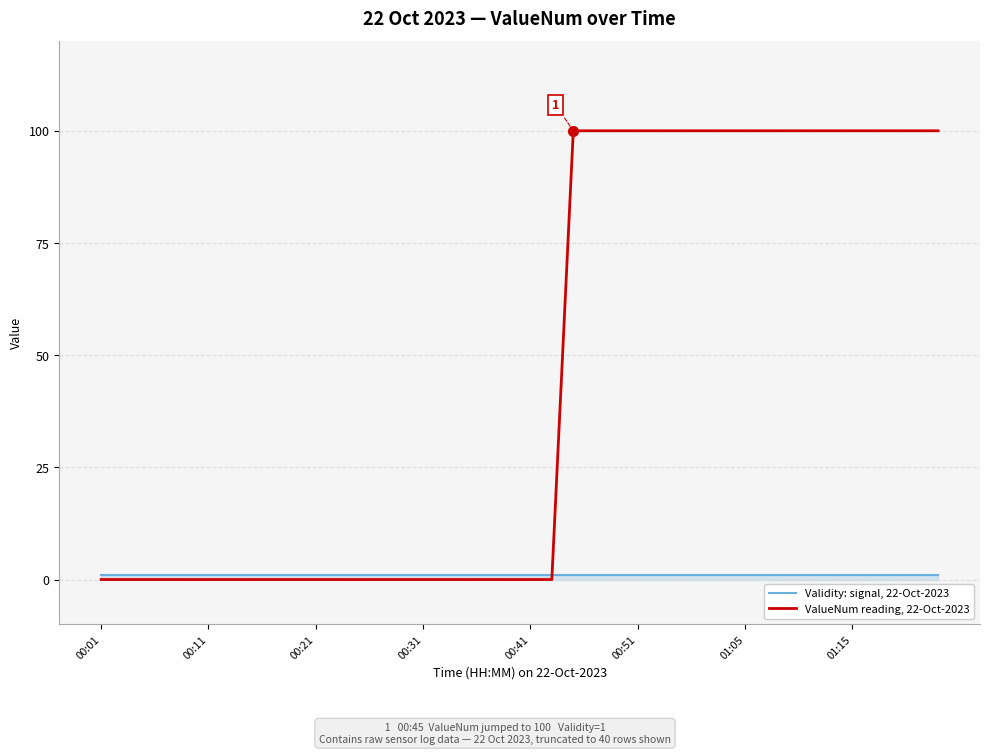

Which series has the largest range (max minus min)?

ValueNum reading, 22-Oct-2023